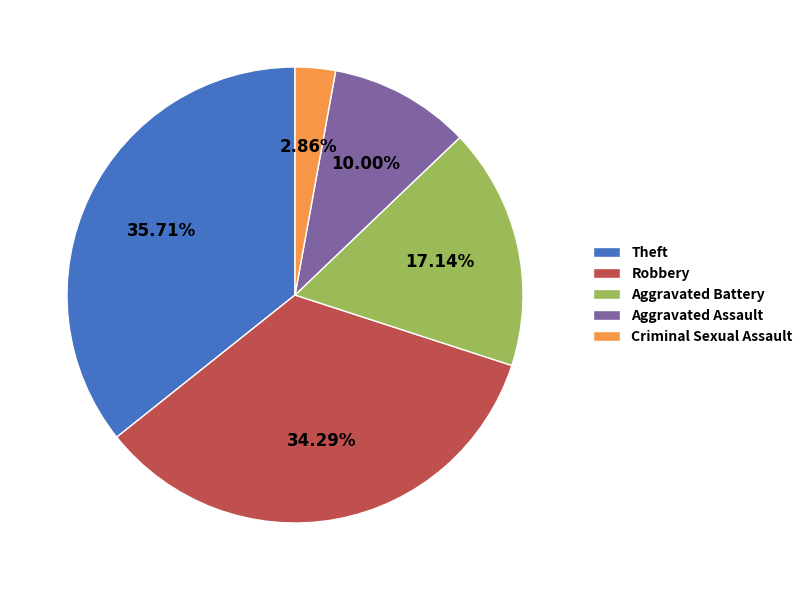

To the nearest percent, what is the average slice percentage?

20%